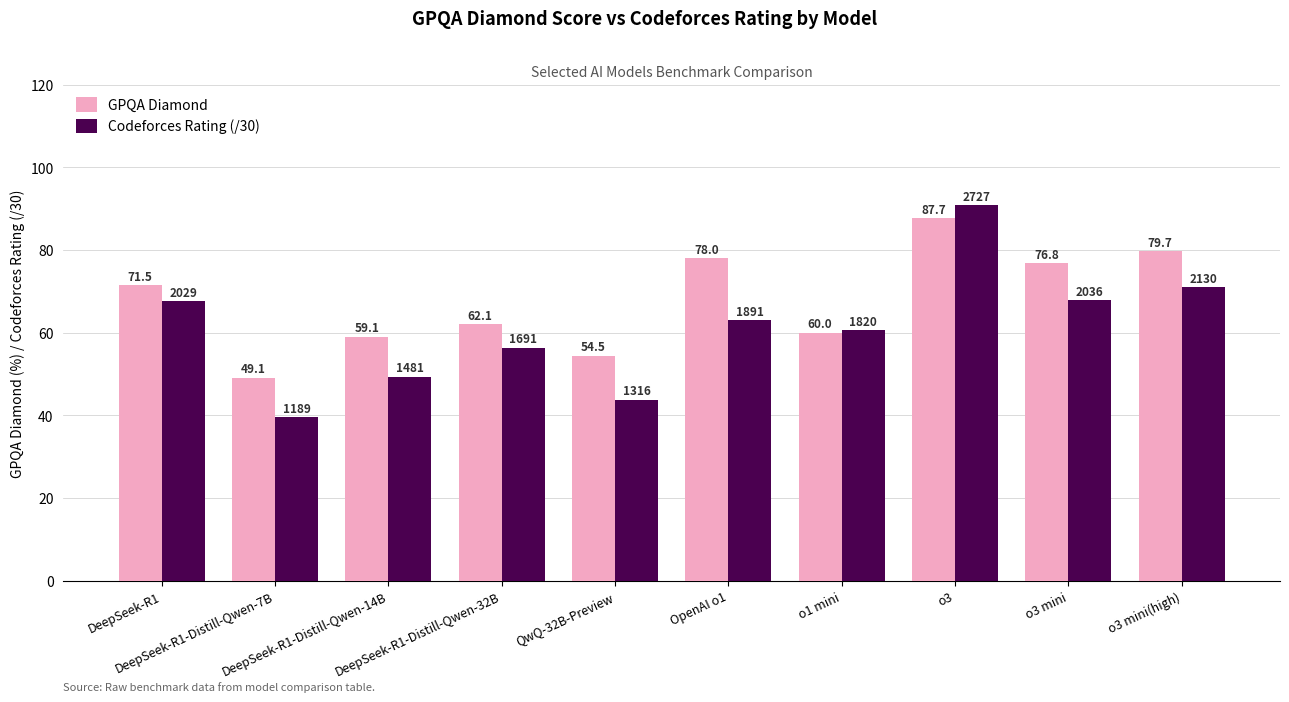

List the series in order of their overall mean, lowest first.

Codeforces Rating (/30), GPQA Diamond